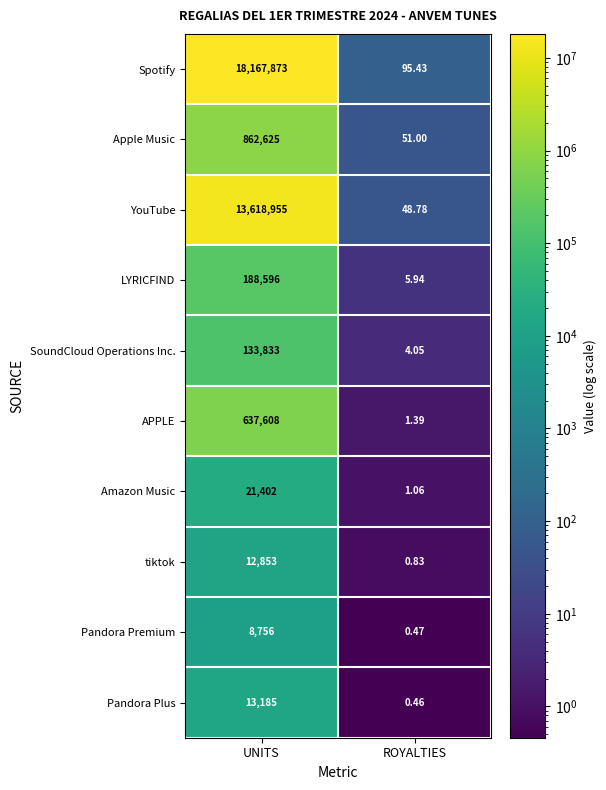

Count the number of data series in this chart.

10